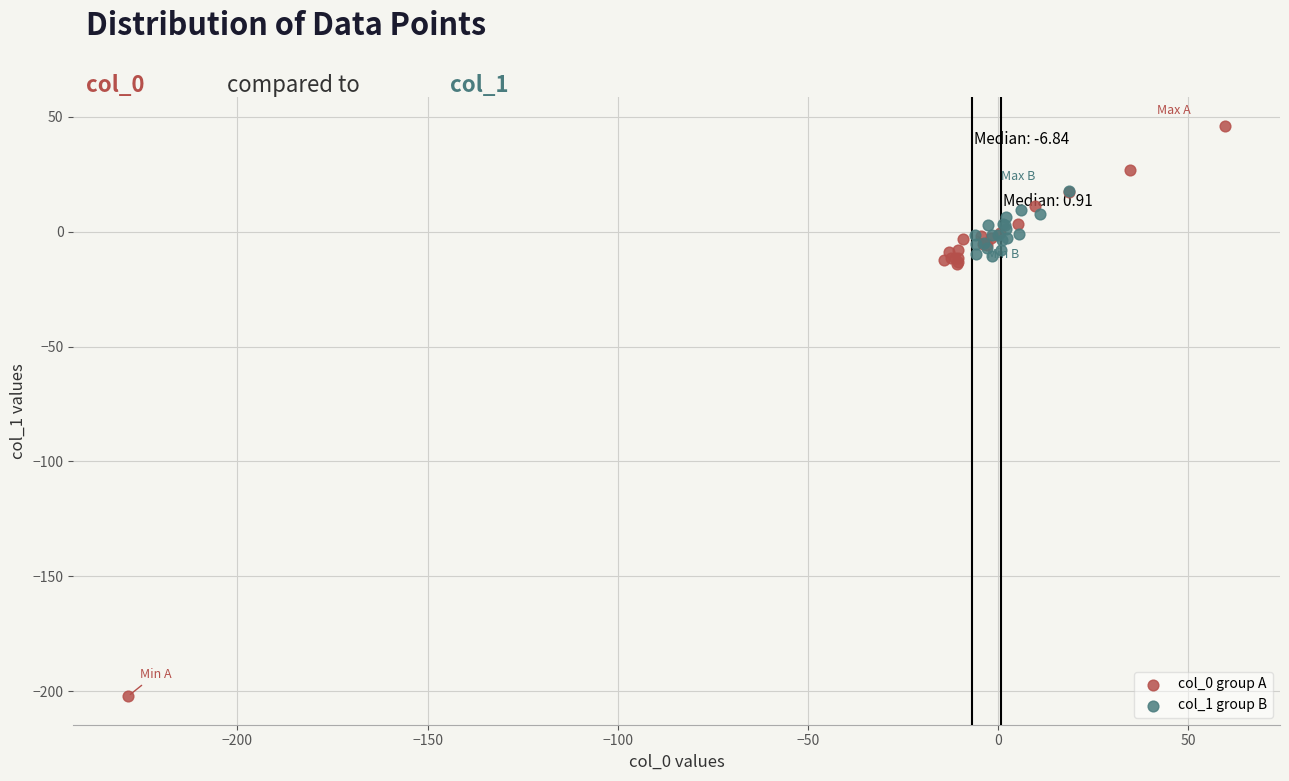

Which series has the widest spread of Y values?

col_0 group A